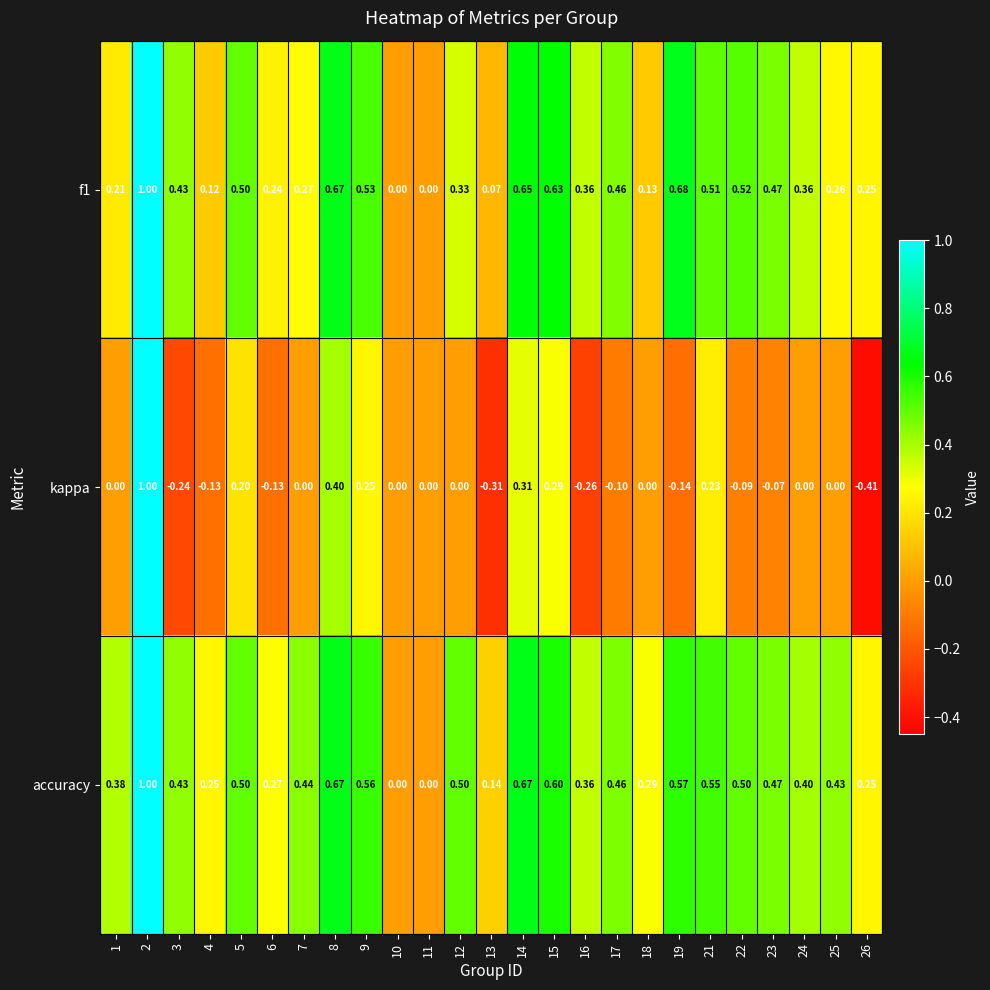

Which series has the largest total across all categories?

accuracy